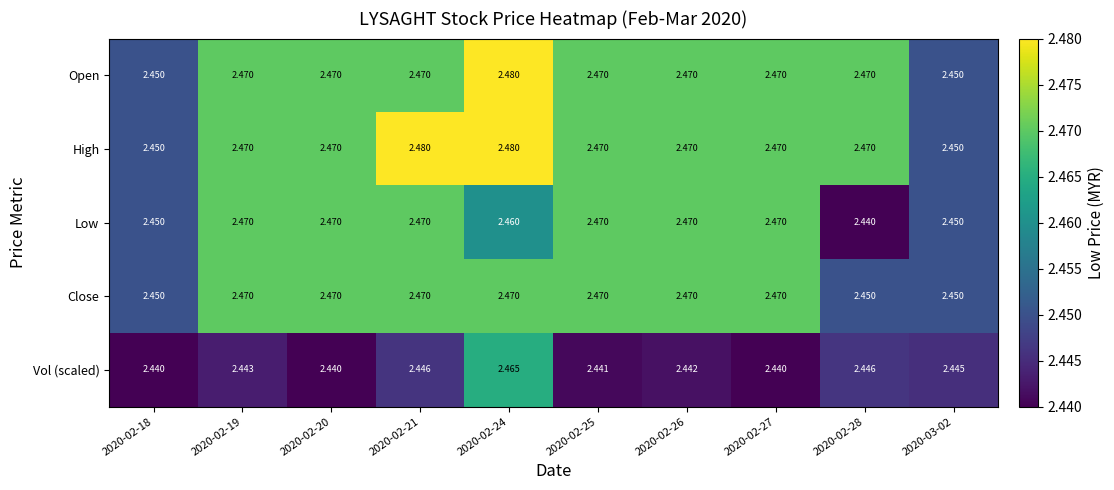

Reading left to right, list all the values displayed in this chart.

Open: 2020-02-18=2.5	2020-02-19=2.5	2020-02-20=2.5	2020-02-21=2.5	2020-02-24=2.5	2020-02-25=2.5	2020-02-26=2.5	2020-02-27=2.5	2020-02-28=2.5	2020-03-02=2.5
High: 2020-02-18=2.5	2020-02-19=2.5	2020-02-20=2.5	2020-02-21=2.5	2020-02-24=2.5	2020-02-25=2.5	2020-02-26=2.5	2020-02-27=2.5	2020-02-28=2.5	2020-03-02=2.5
Low: 2020-02-18=2.5	2020-02-19=2.5	2020-02-20=2.5	2020-02-21=2.5	2020-02-24=2.5	2020-02-25=2.5	2020-02-26=2.5	2020-02-27=2.5	2020-02-28=2.4	2020-03-02=2.5
Close: 2020-02-18=2.5	2020-02-19=2.5	2020-02-20=2.5	2020-02-21=2.5	2020-02-24=2.5	2020-02-25=2.5	2020-02-26=2.5	2020-02-27=2.5	2020-02-28=2.5	2020-03-02=2.5
Vol (scaled): 2020-02-18=2.4	2020-02-19=2.4	2020-02-20=2.4	2020-02-21=2.4	2020-02-24=2.5	2020-02-25=2.4	2020-02-26=2.4	2020-02-27=2.4	2020-02-28=2.4	2020-03-02=2.4